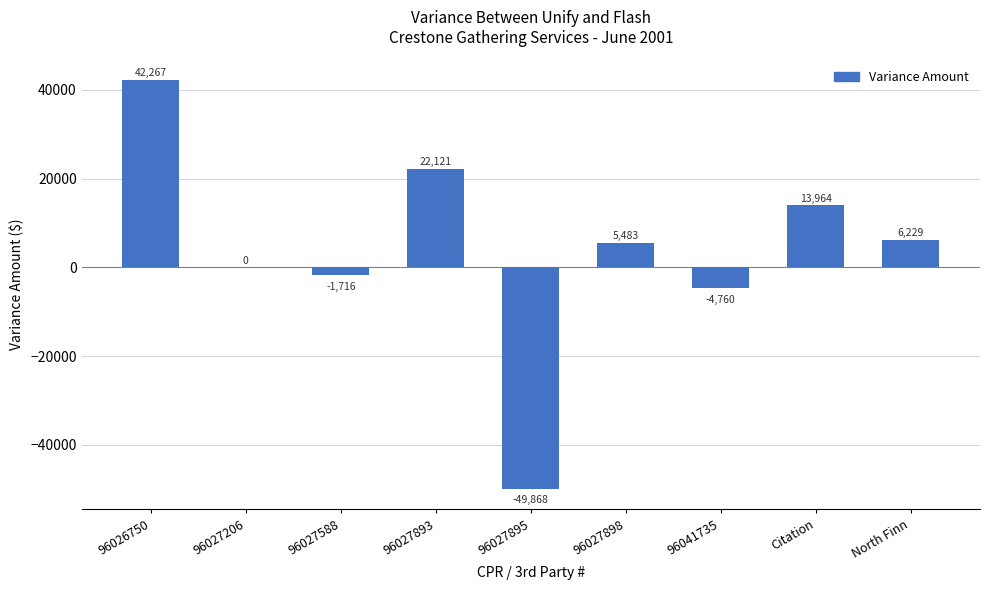

What is the change in value from 96026750 to North Finn?

-36038.0